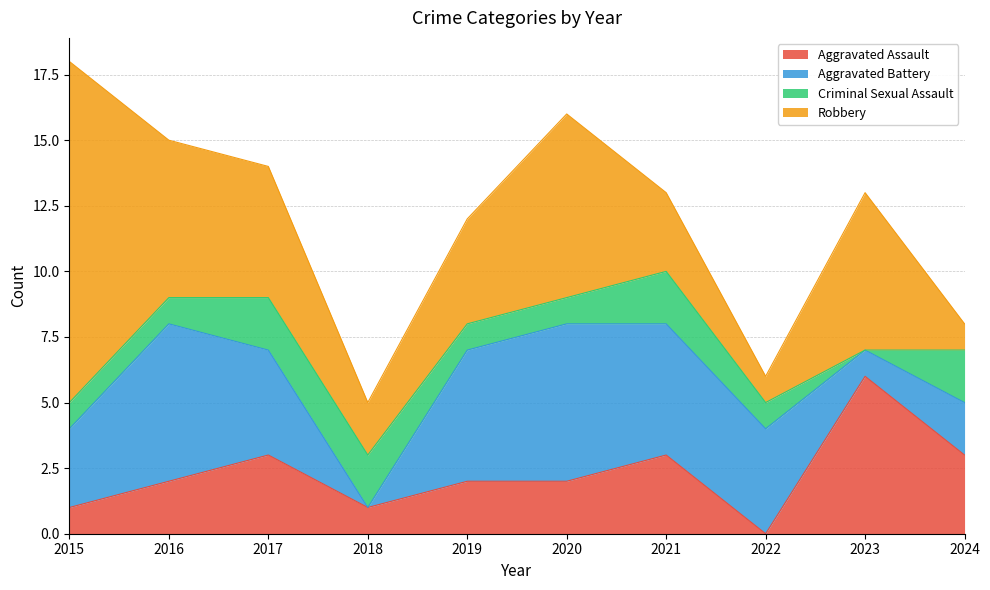

Rank the series at 2022 from highest to lowest value.

Aggravated Battery, Criminal Sexual Assault, Robbery, Aggravated Assault